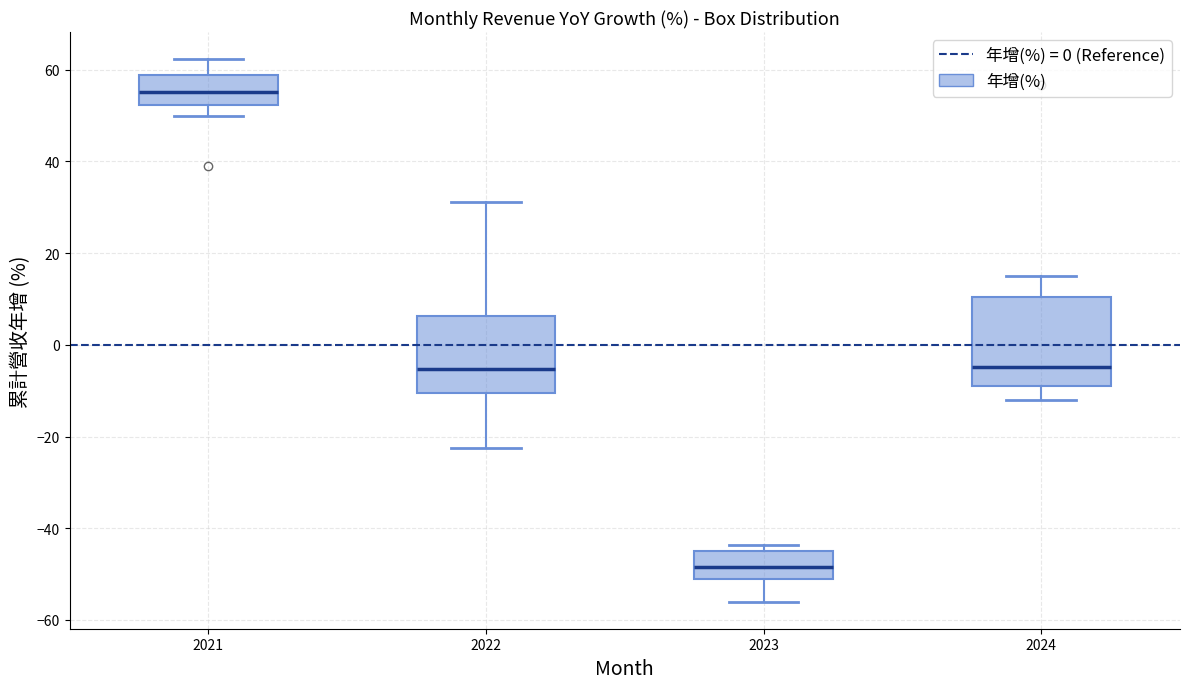

Reading left to right, read every box against the y-axis: the position of its median line, the range the box covers, and the ends of its whiskers. The values are not printed on the chart, so give them approximately, as read against the axis.

2021: median 56, box 52 to 58, whiskers 50 to 62
2022: median -6, box -10 to 6, whiskers -22 to 32
2023: median -48, box -52 to -46, whiskers -56 to -44
2024: median -4, box -10 to 10, whiskers -12 to 14